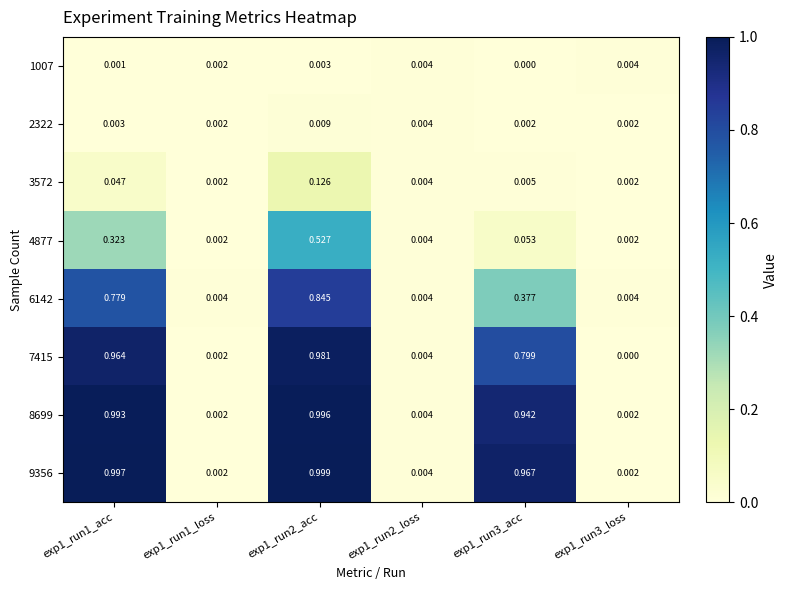

What is the total value across all series at exp1_run2_acc?

4.5